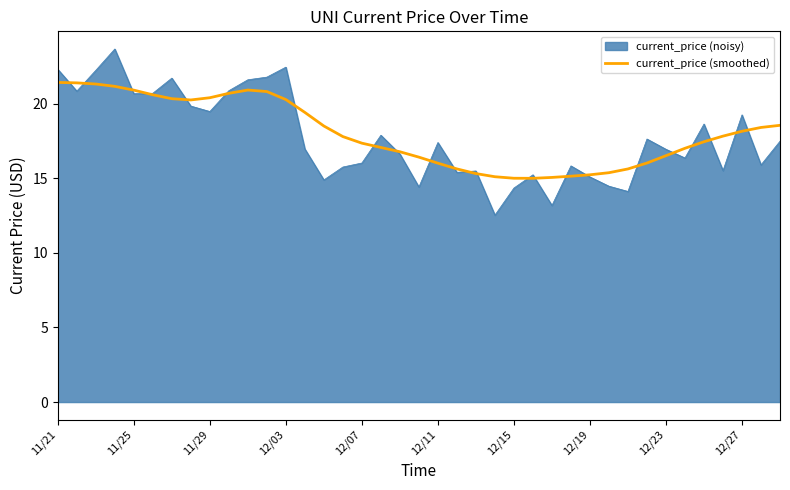

What is the greatest value displayed?

23.7